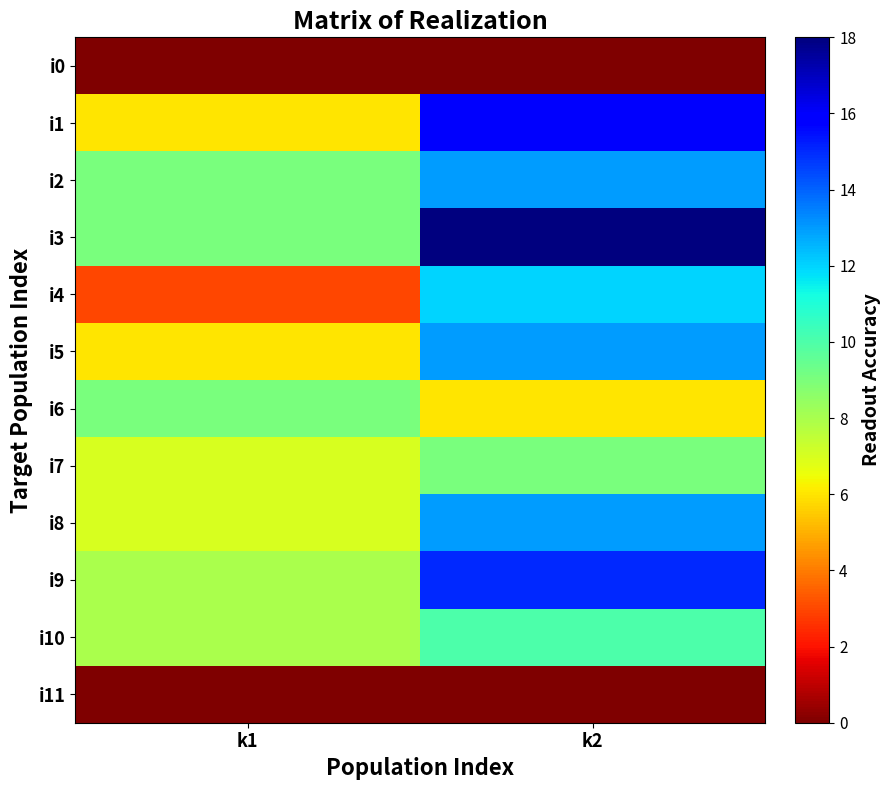

Reading left to right, transcribe all the data shown in this chart.

i0: k1=0	k2=0
i1: k1=6	k2=16
i2: k1=9	k2=13
i3: k1=9	k2=18
i4: k1=3	k2=12
i5: k1=6	k2=13
i6: k1=9	k2=6
i7: k1=7	k2=9
i8: k1=7	k2=13
i9: k1=8	k2=15
i10: k1=8	k2=10
i11: k1=0	k2=0